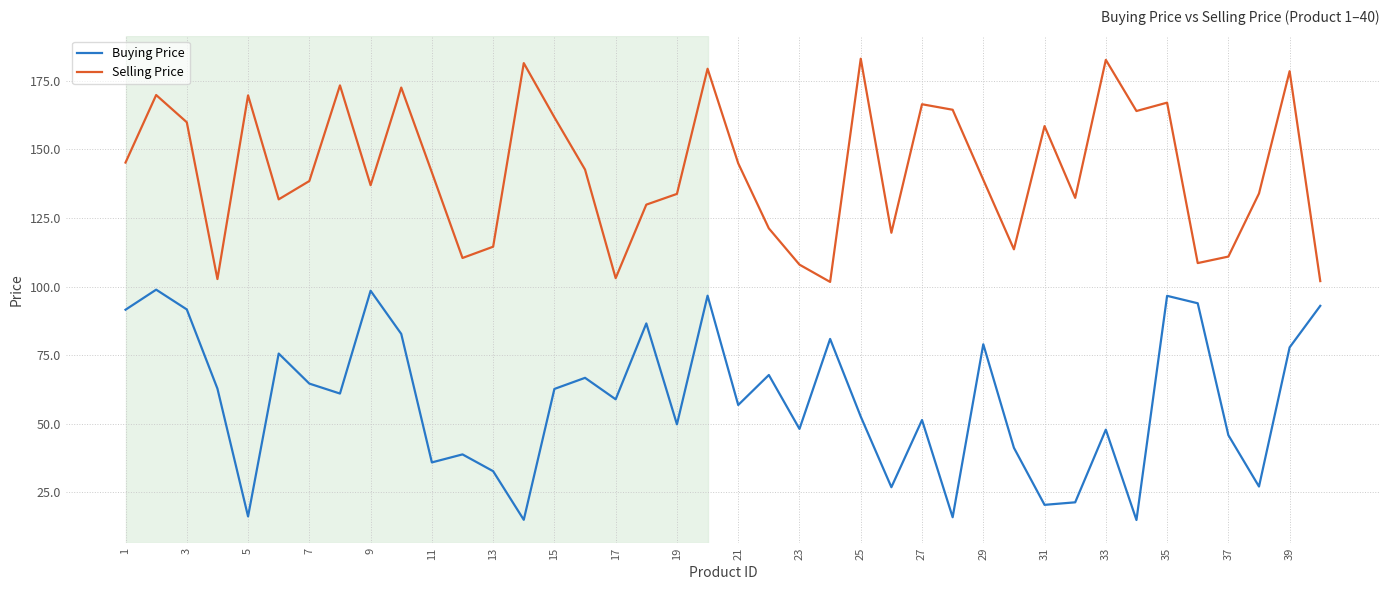

Rank the series by their maximum value, from highest to lowest.

Selling Price, Buying Price